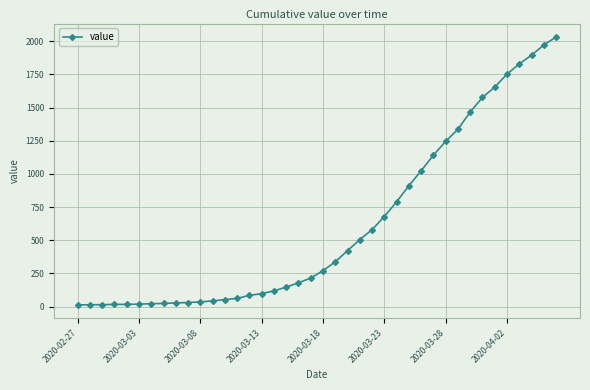

Does the chart have visible grid lines?

Yes